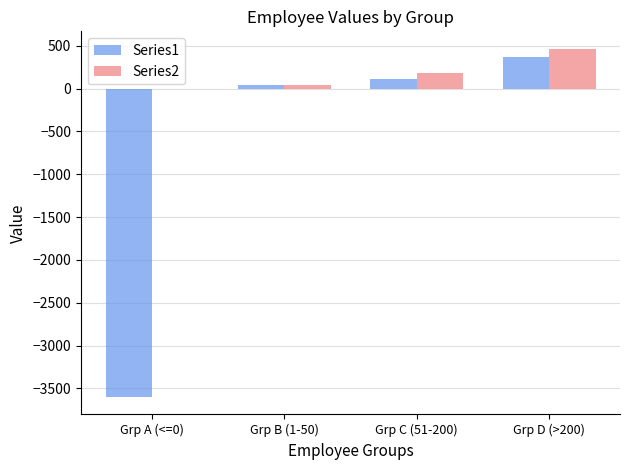

How many data points does each series have?

4